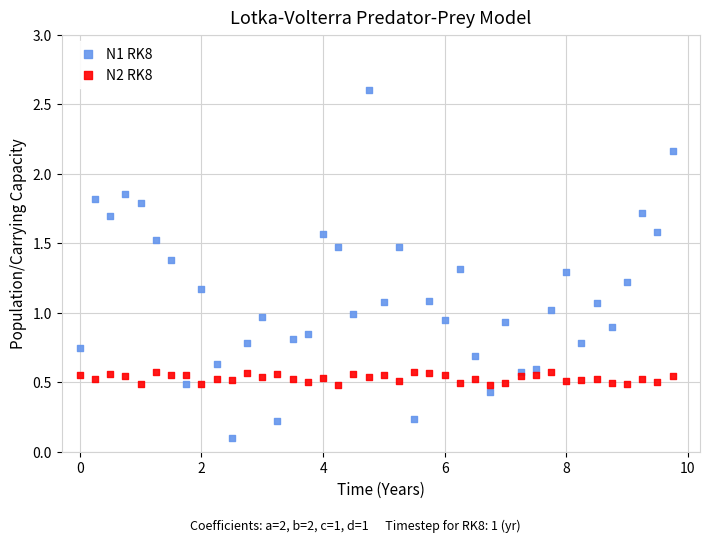

Across all data points, what is the range of X values (max minus min)?

9.8